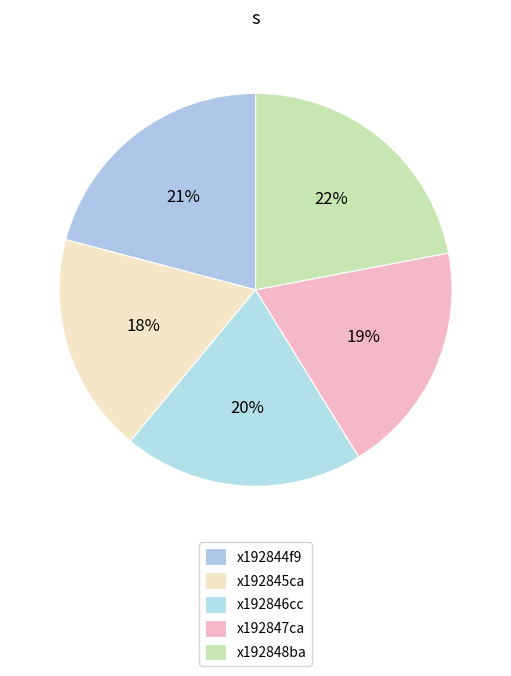

Does any single category account for the majority?

No